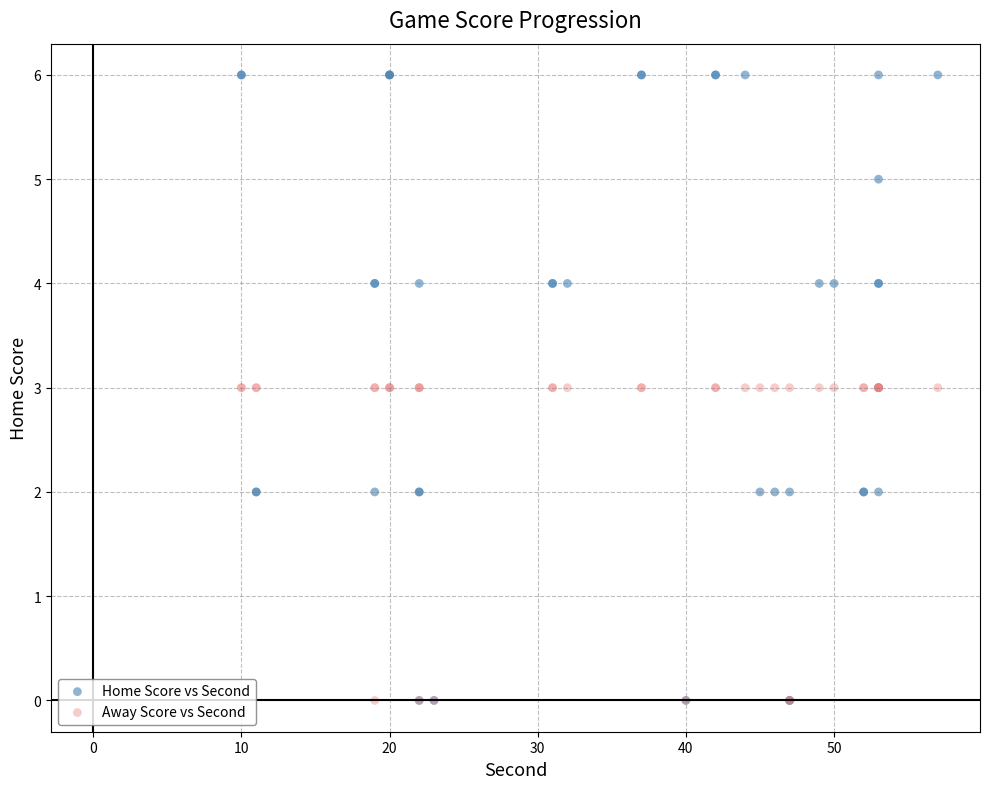

What are all the series names shown in the legend?

Home Score vs Second, Away Score vs Second